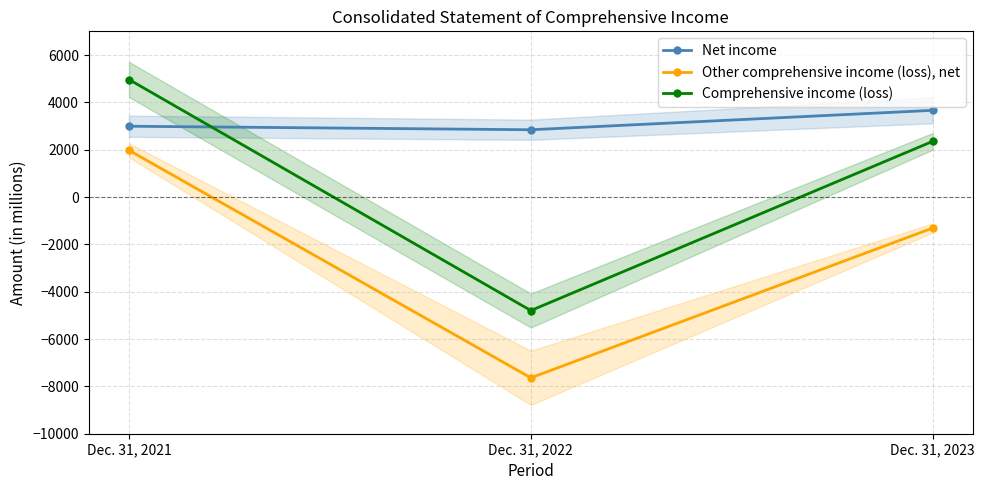

The Net income series shows 4127 at Dec. 31, 2022. True or false?

False